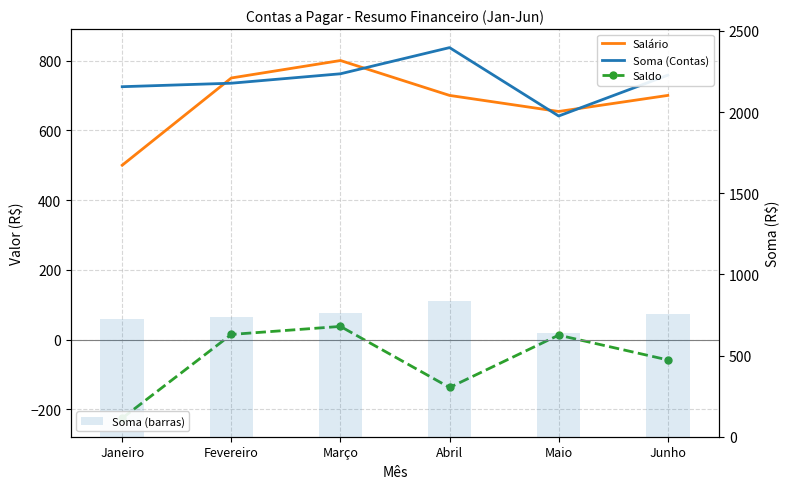

List the series in order of their peak value, lowest first.

Saldo, Salário, Soma (Contas), Soma (barras)